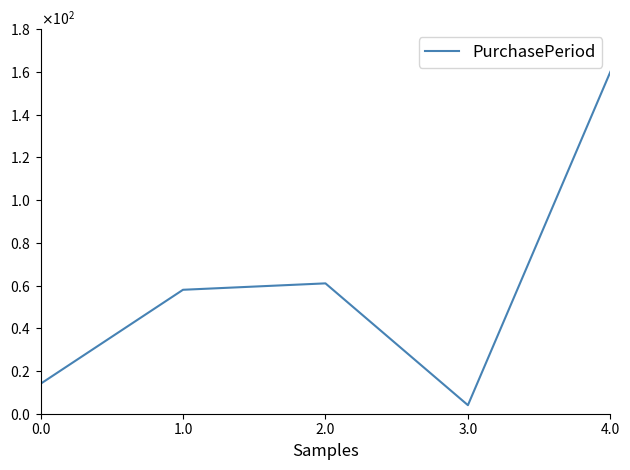

Does the chart display data point markers on the line(s)?

No